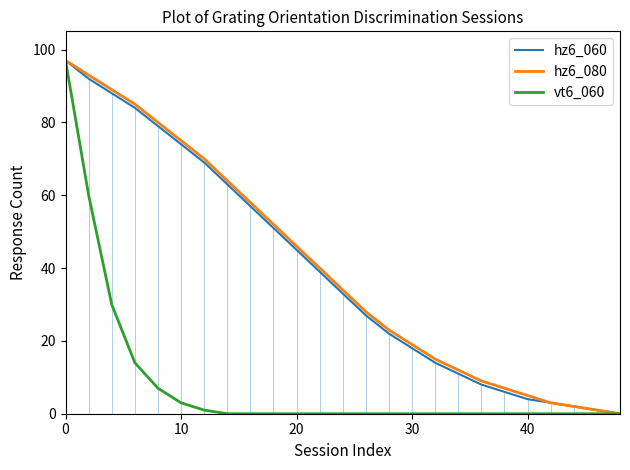

List the series in order of their peak value, lowest first.

hz6_060, hz6_080, vt6_060